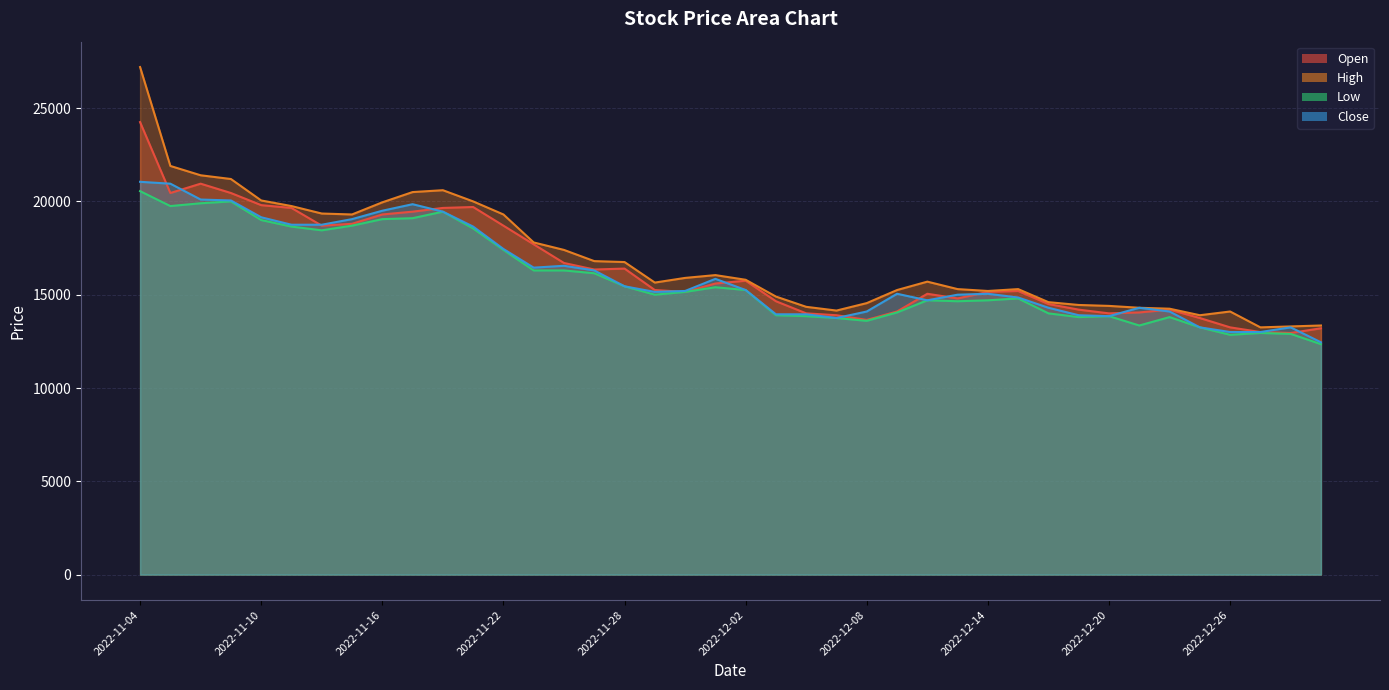

What is the label of the 10th point from the left?

2022-11-17